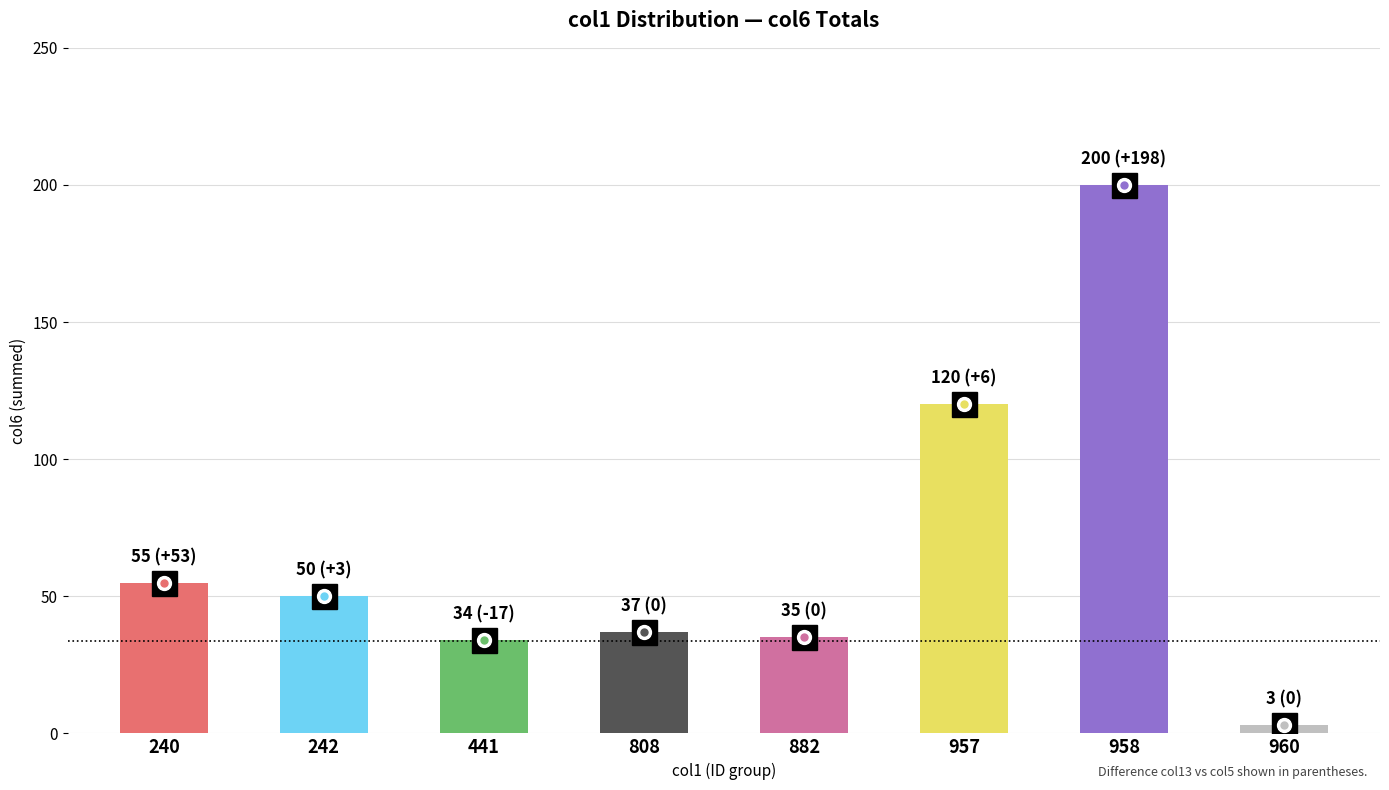

What is the difference between the maximum and minimum values?

197